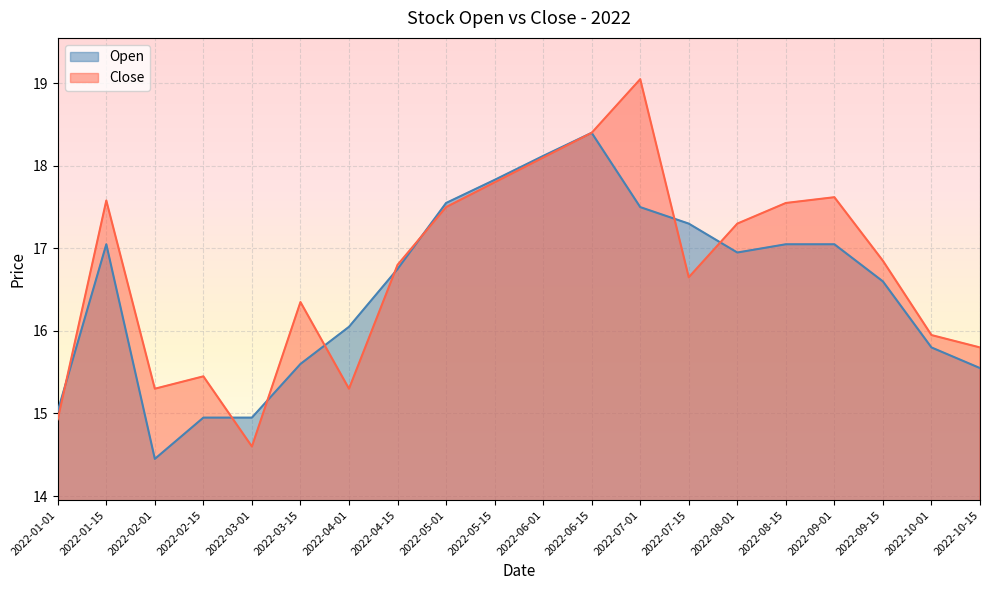

Rank the series at 2022-10-01 from lowest to highest value.

Open, Close